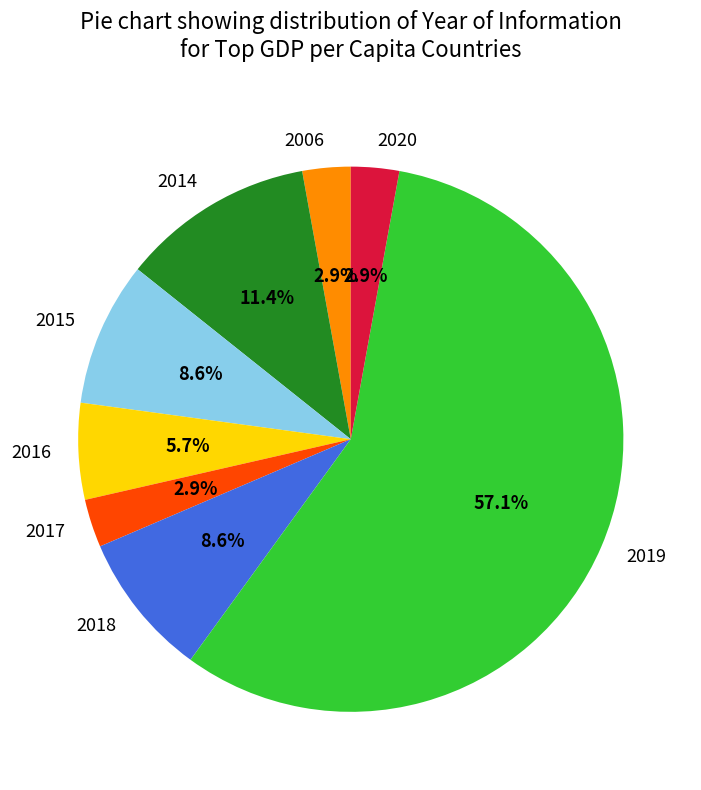

Combined, do 2017 and 2006 account for over 50%?

No